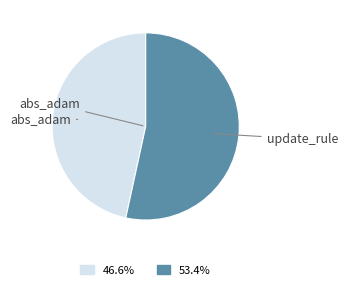

Does any single category account for the majority?

Yes